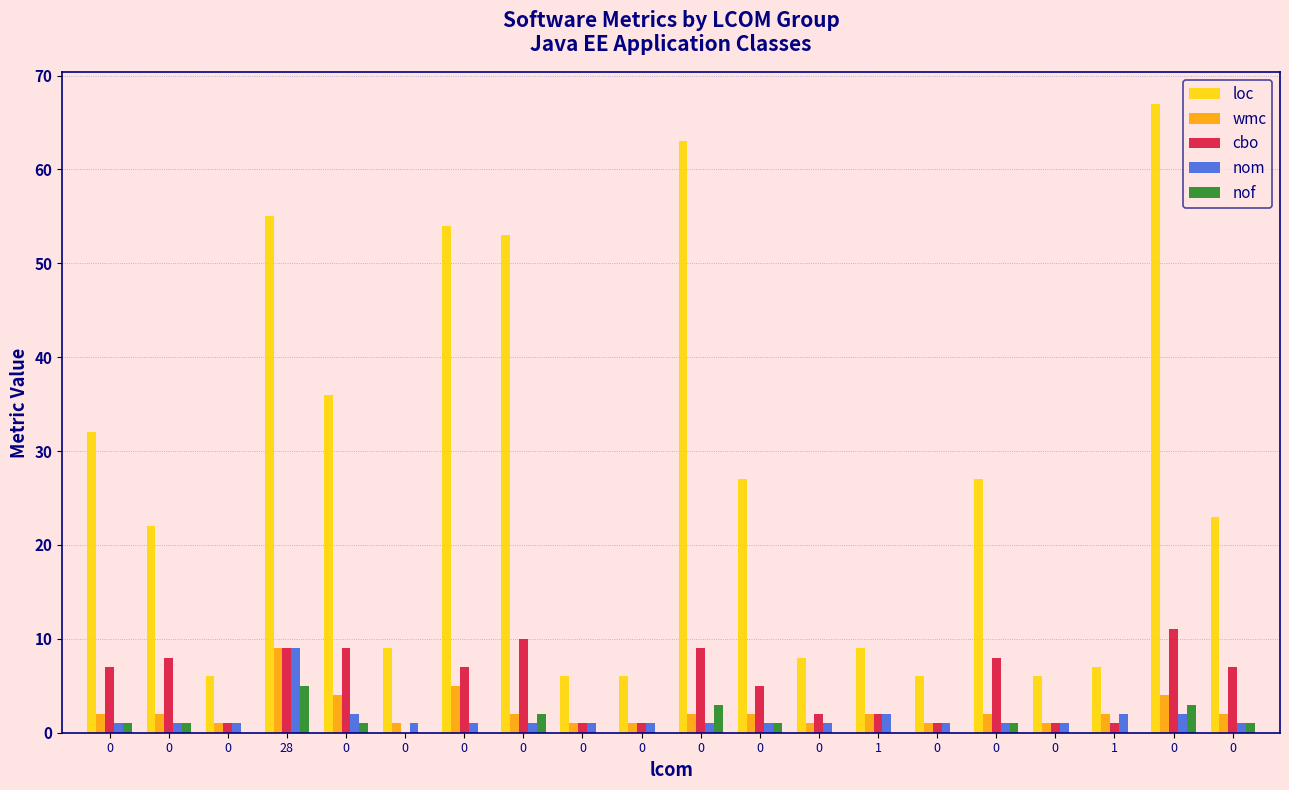

What are all the series names shown in the legend?

loc, wmc, cbo, nom, nof